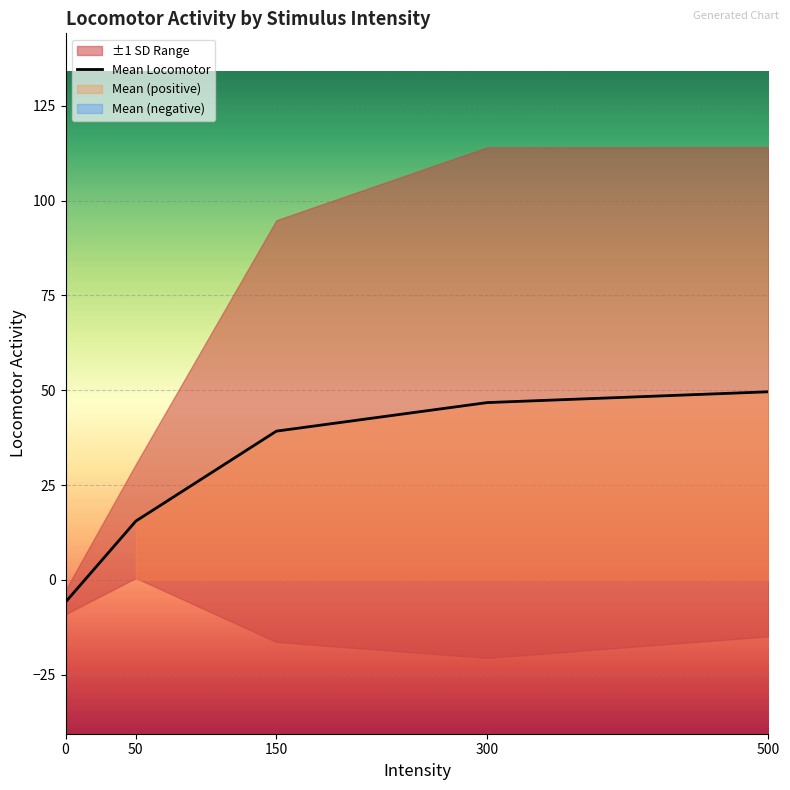

Which has a higher value, 500 or 0?

500